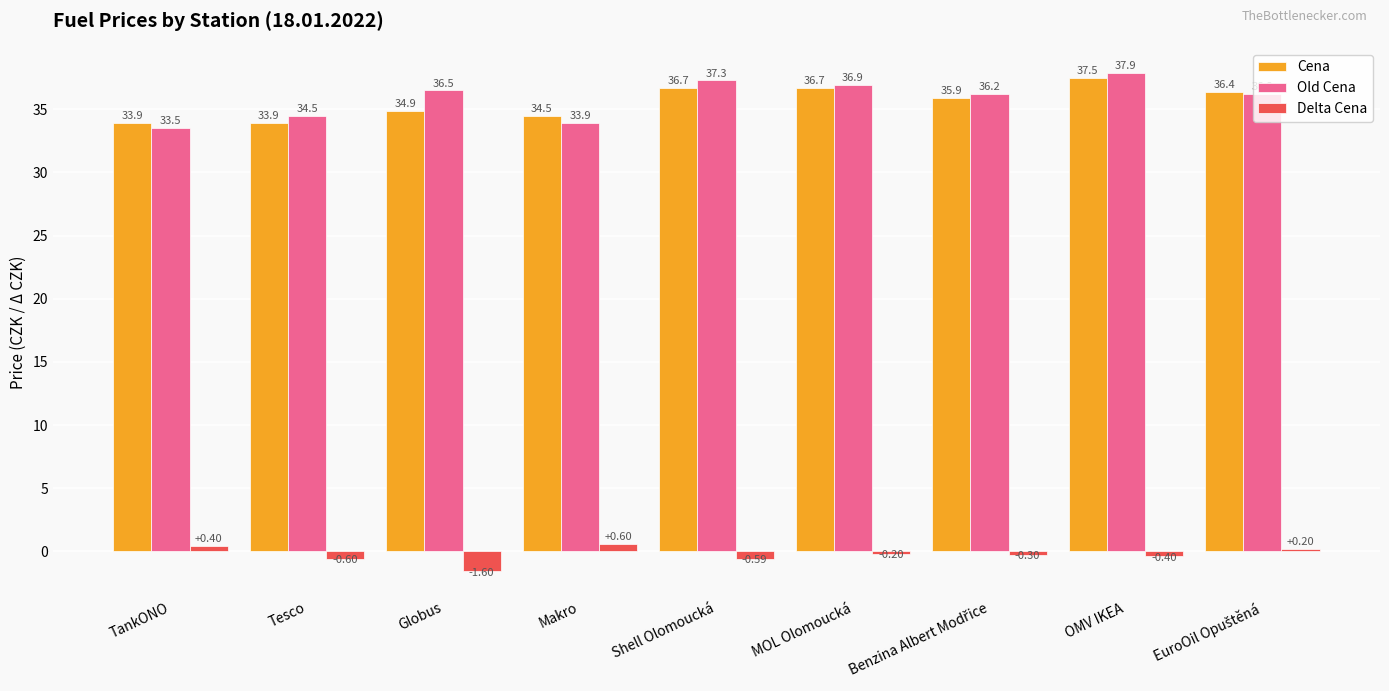

The value of Cena at Shell Olomoucká is 51.8. True or false?

False